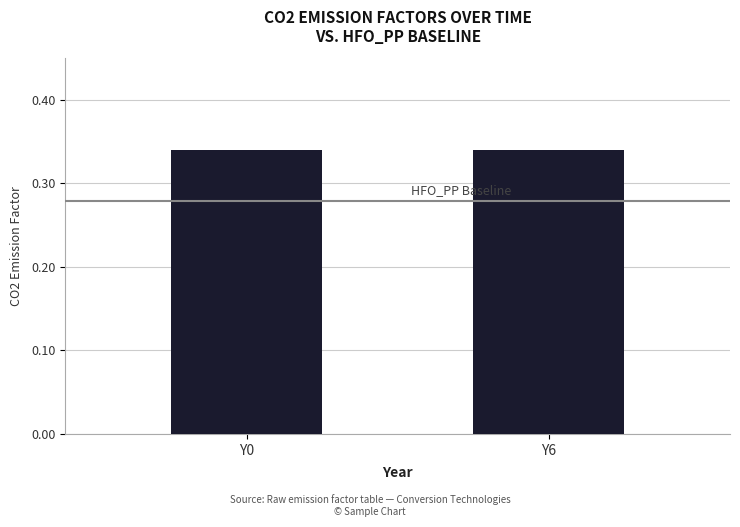

Reading left to right, extract all data points from this chart.

HFO_PP Baseline: Y0=0.3	Y6=0.3
Coal_PP: Y0=0.3	Y6=0.3